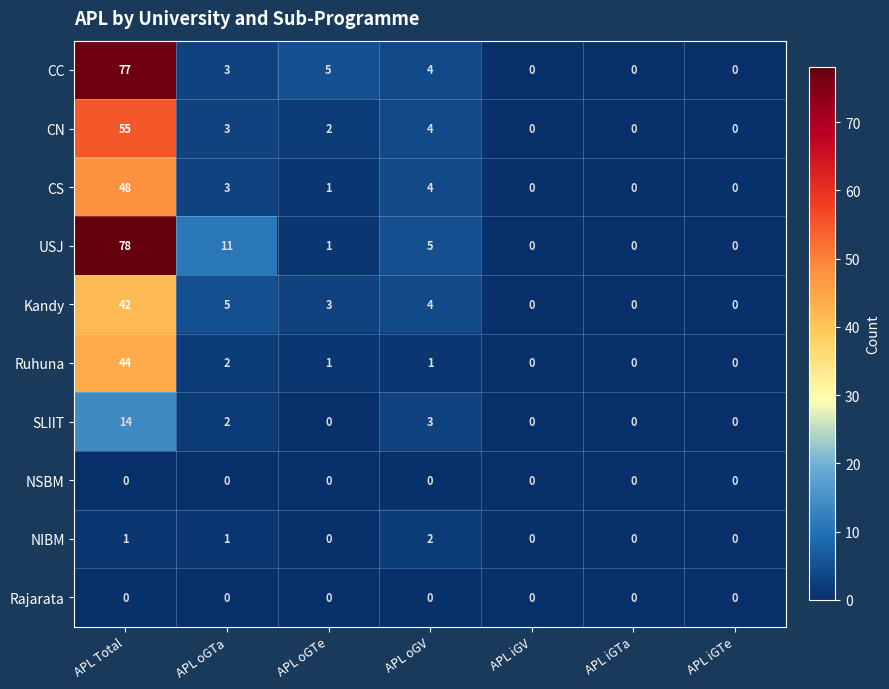

Where does the CS series first go above 1?

APL Total